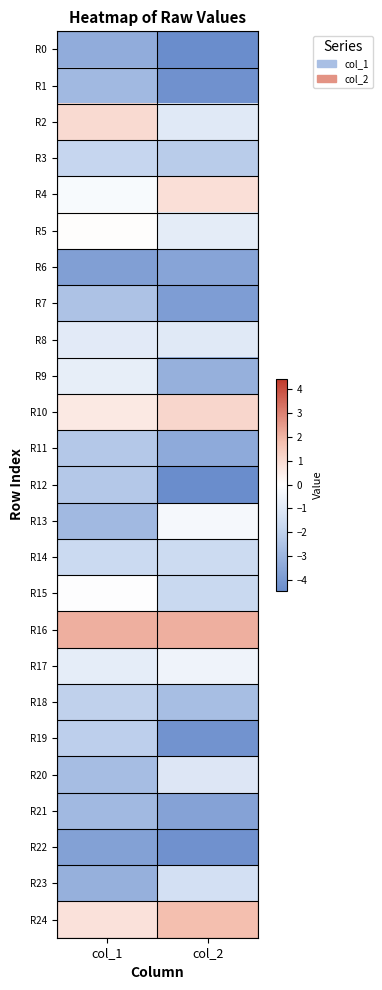

At which category is the sum across all series the highest?

col_1